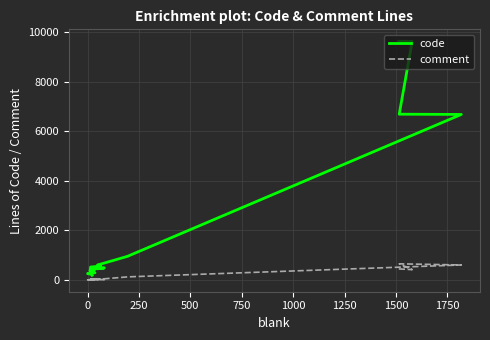

What is the maximum value shown in the chart?

9635